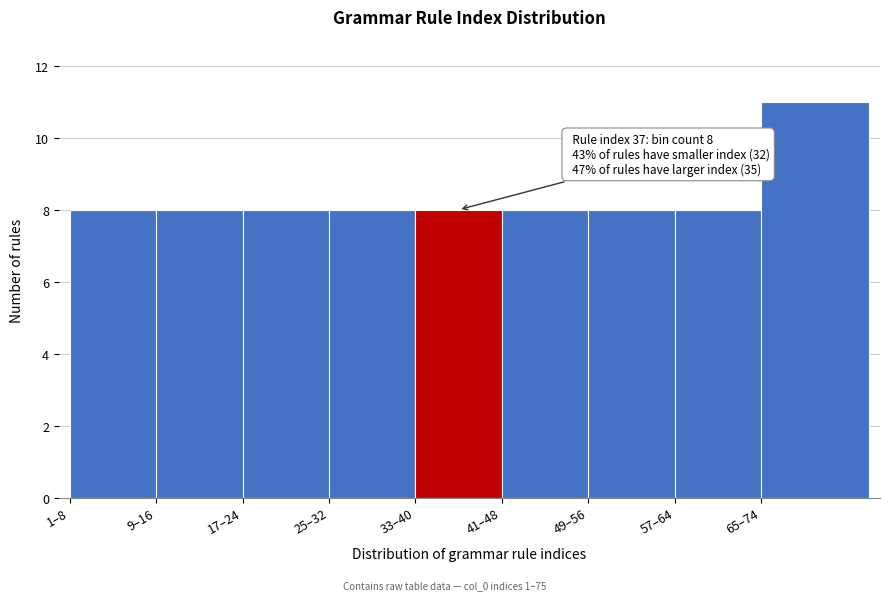

Reading right to left, extract all data points from this chart.

65–74=11	57–64=8	49–56=8	41–48=8	33–40=8	25–32=8	17–24=8	9–16=8	1–8=8